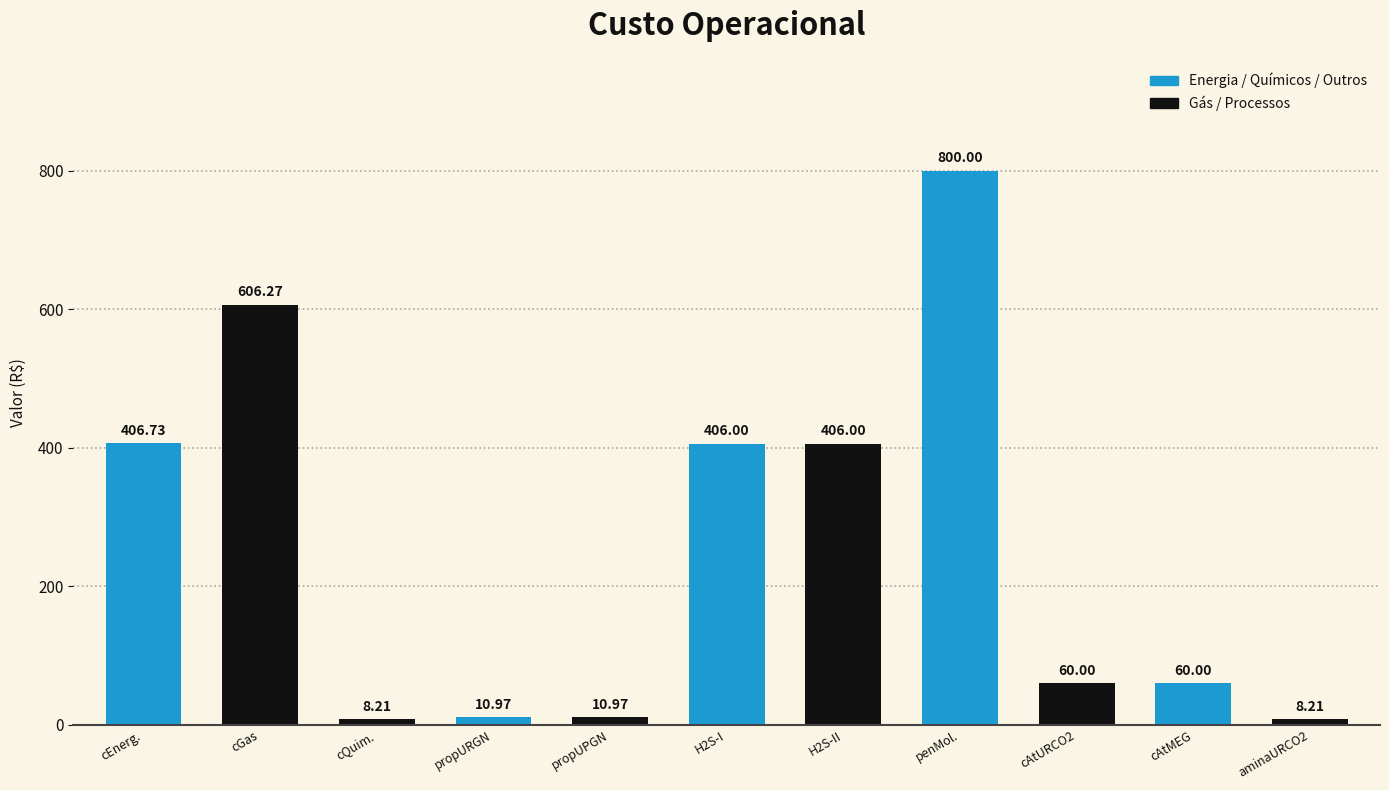

Between propUPGN and H2S-II, which is larger?

H2S-II